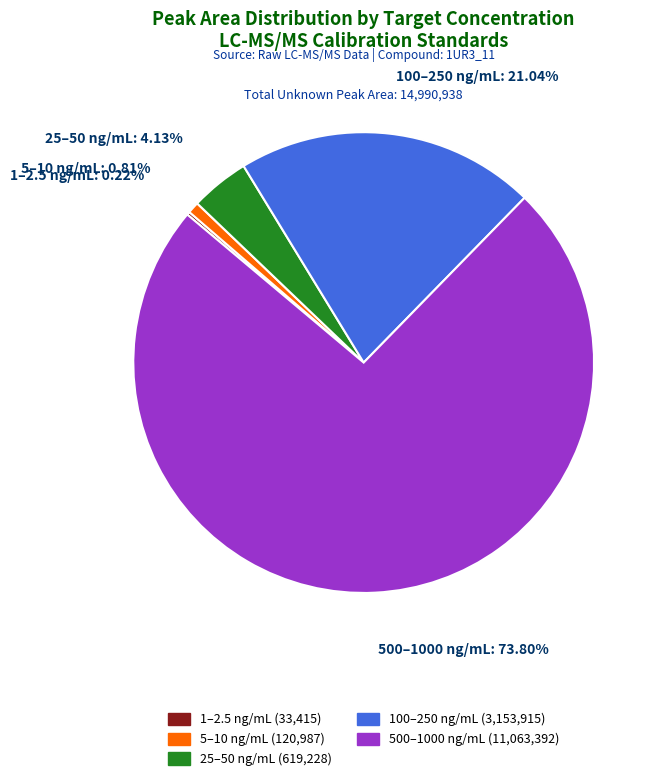

Is there any slice that represents more than half of the pie?

Yes